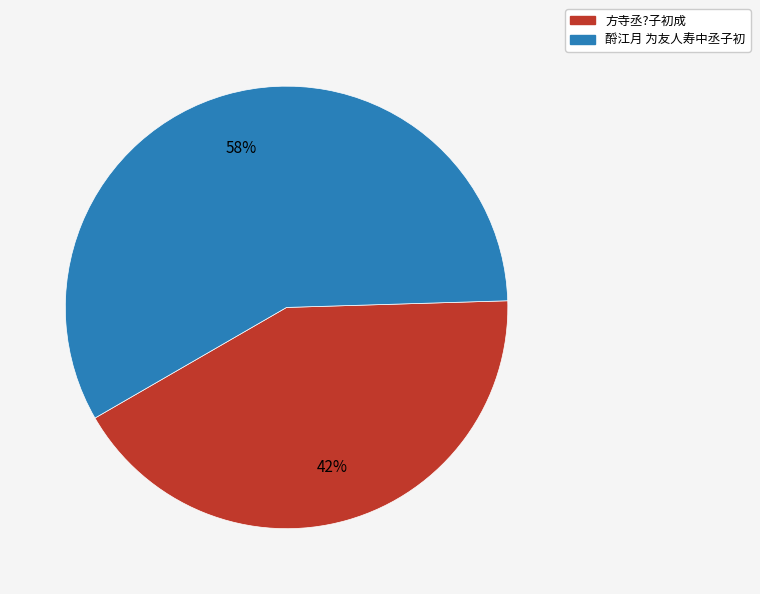

To the nearest percent, what is the combined percentage of 酹江月 为友人寿中丞子初 and 方寺丞?子初成?

100%